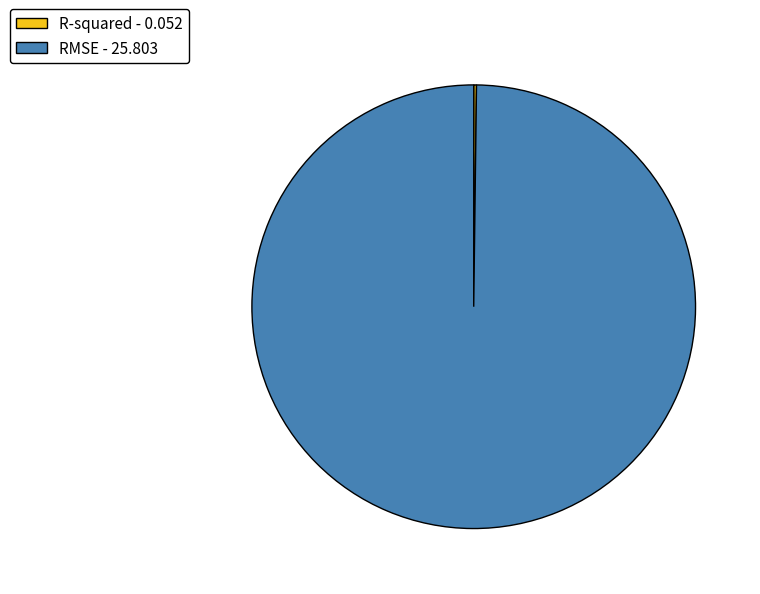

The RMSE - 25.803 slice represents 89% of the pie. True or false?

False